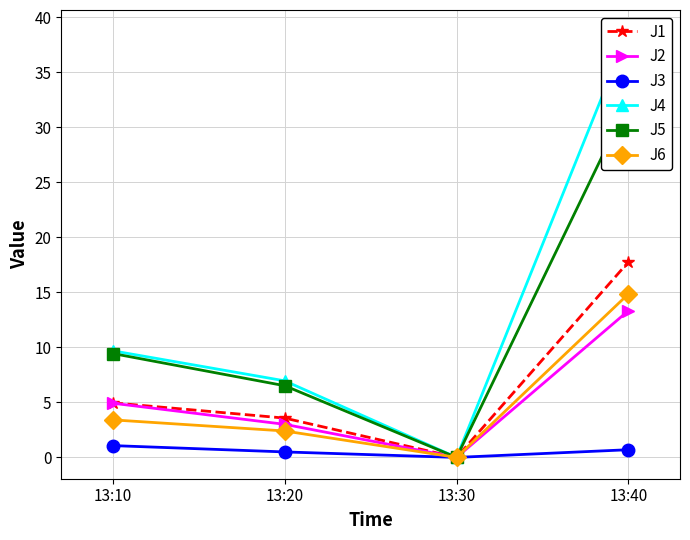

Read the J4 value at 13:20.

7.0